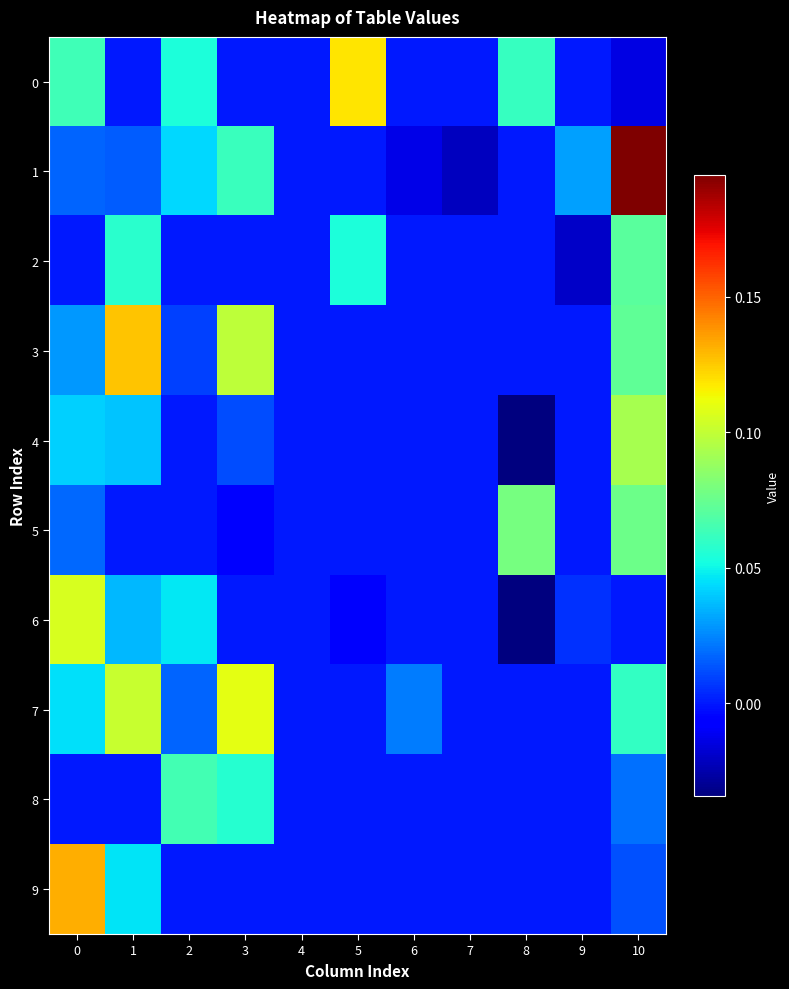

What is the total value across all series at 3?

0.3